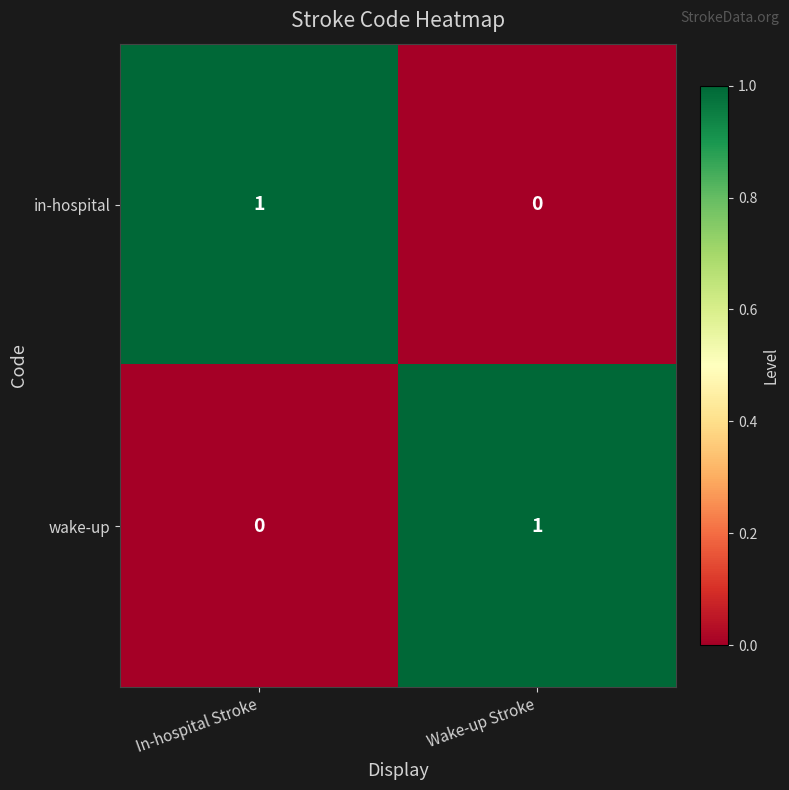

At In-hospital Stroke, list the series in order from smallest to largest.

wake-up, in-hospital